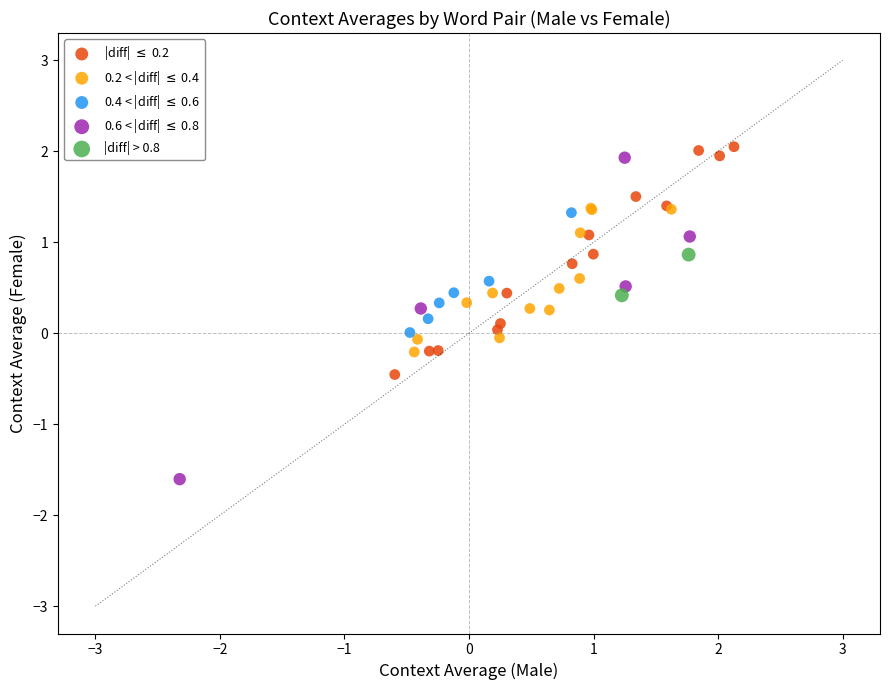

What are all the series names shown in the legend?

|diff| $\leq$ 0.2, 0.2 < |diff| $\leq$ 0.4, 0.4 < |diff| $\leq$ 0.6, 0.6 < |diff| $\leq$ 0.8, |diff| > 0.8